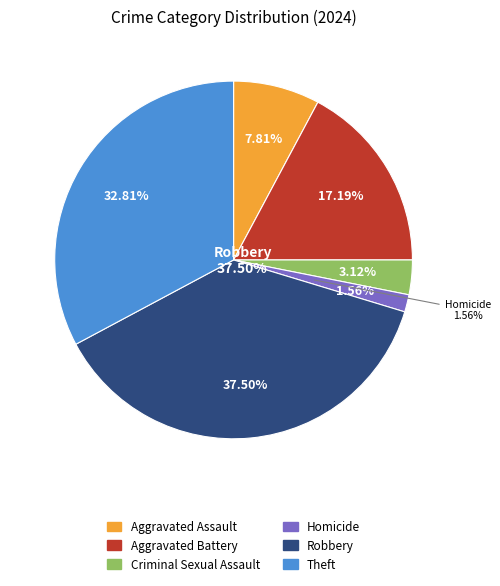

What is the largest slice in the pie chart?

Robbery